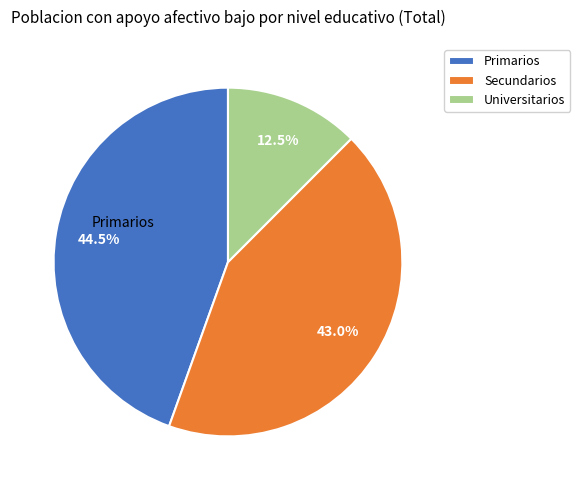

To the nearest percent, what is the average slice percentage?

33%